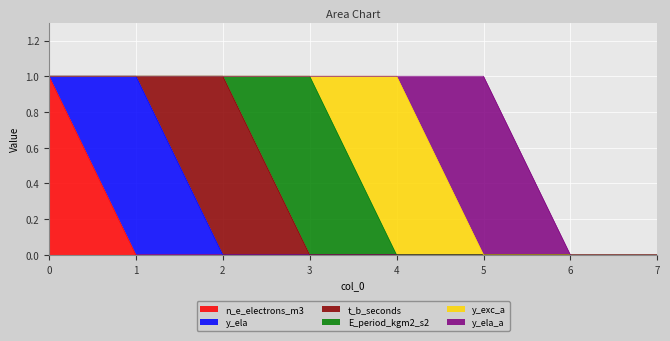

Which category has the lowest value across all series?

1